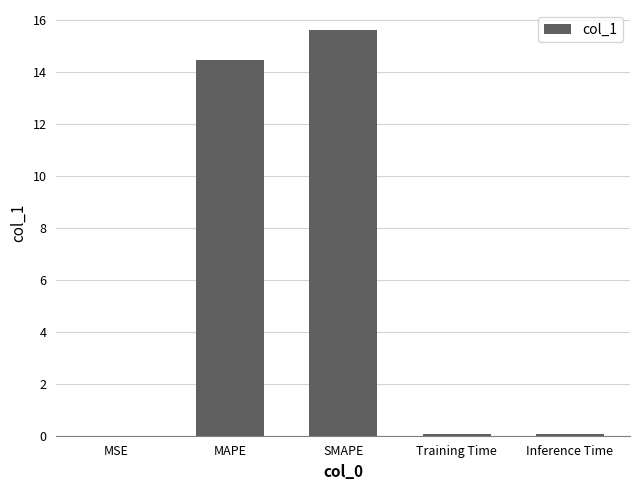

Between Inference Time and SMAPE, which is larger?

SMAPE